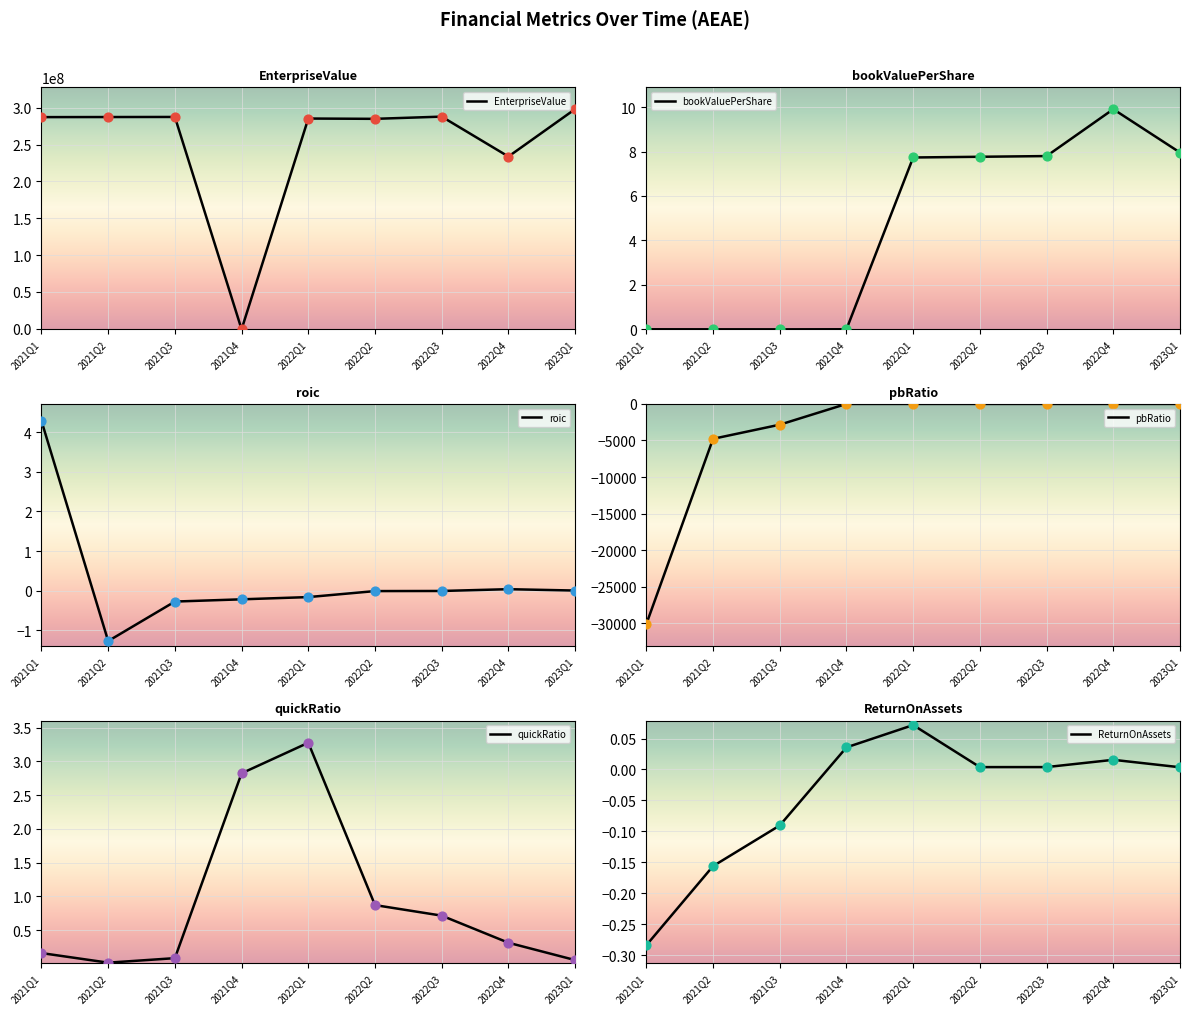

What is the total value across all series at 2022Q4?

233872779.3